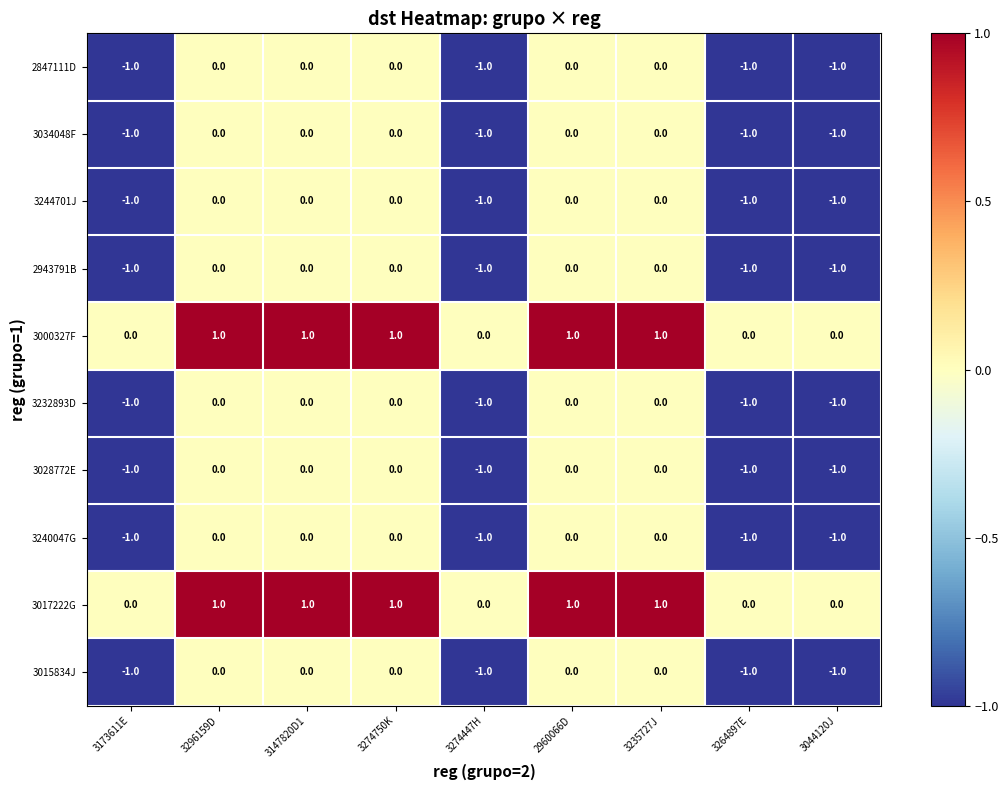

Is it true that 3000327F equals 0 at 3274447H?

True